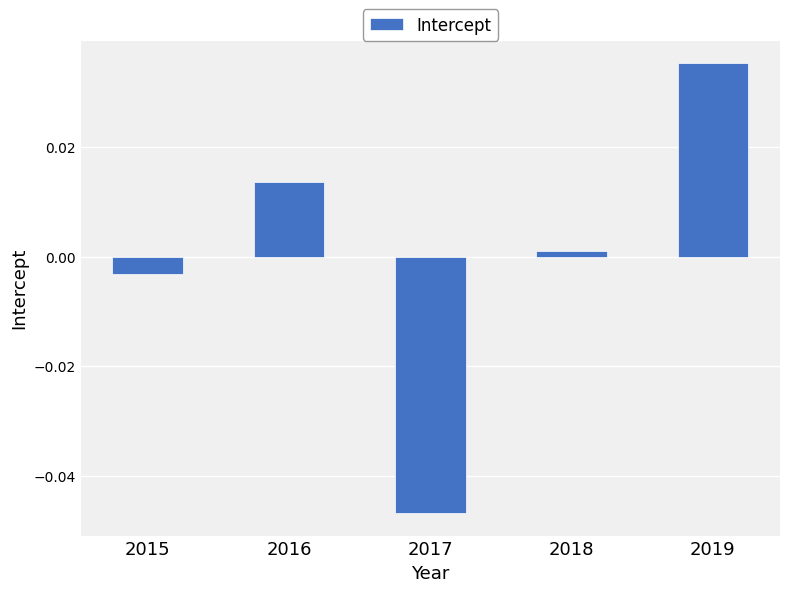

Which category has the highest value across all series?

2019